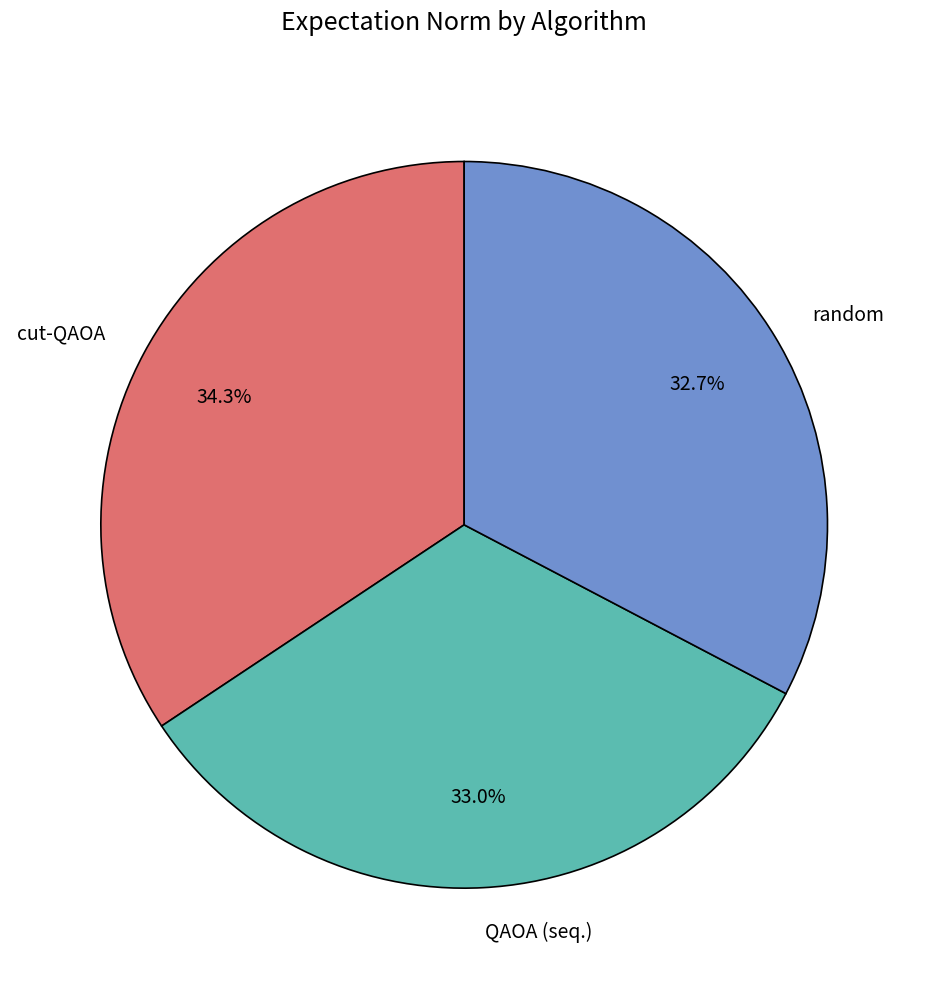

Does any single category account for the majority?

No